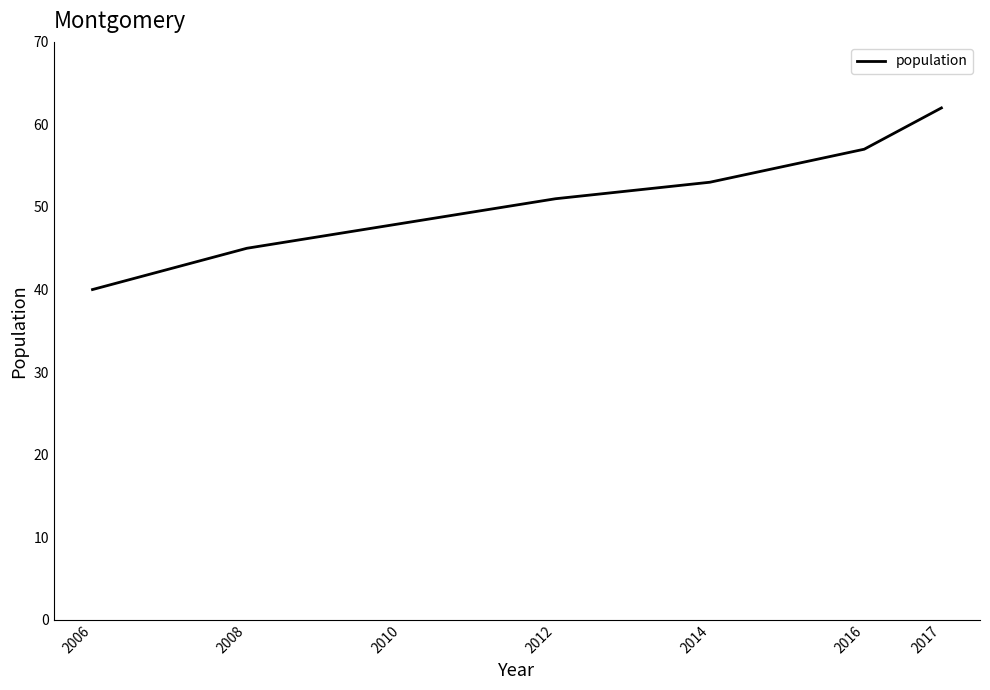

What is the difference between the values at 2010 and 2006?

8